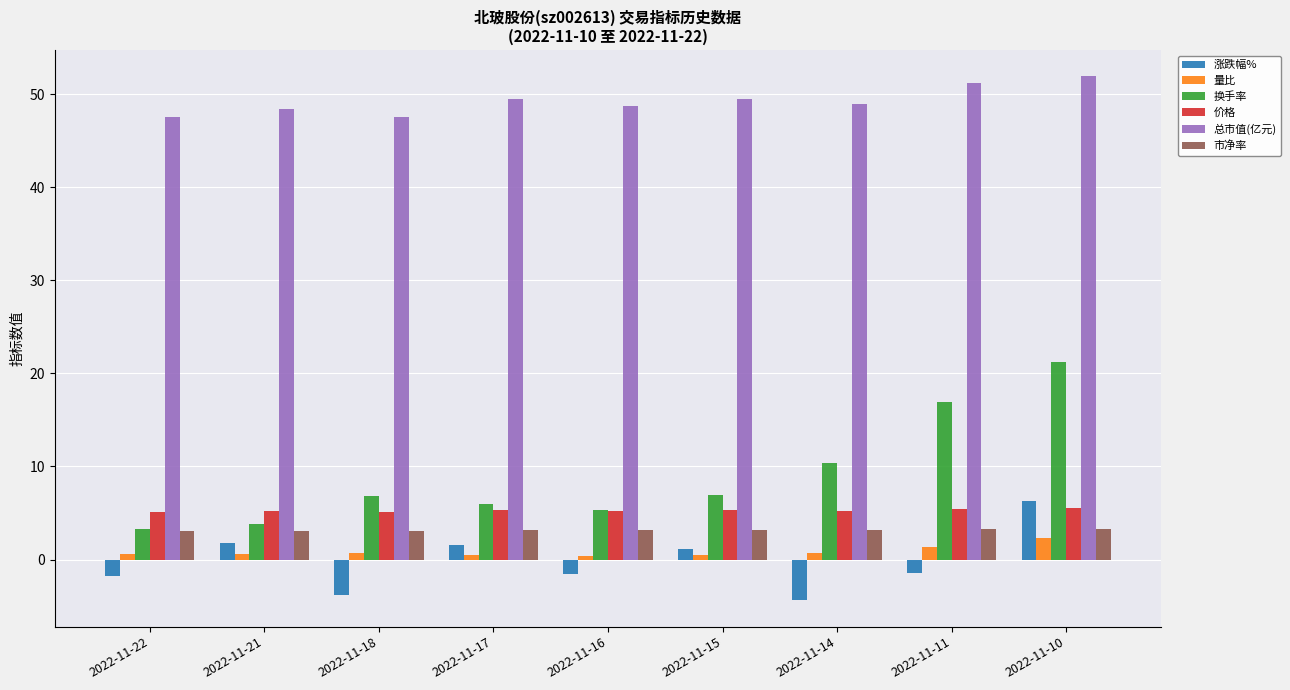

How many groups of bars are there?

9